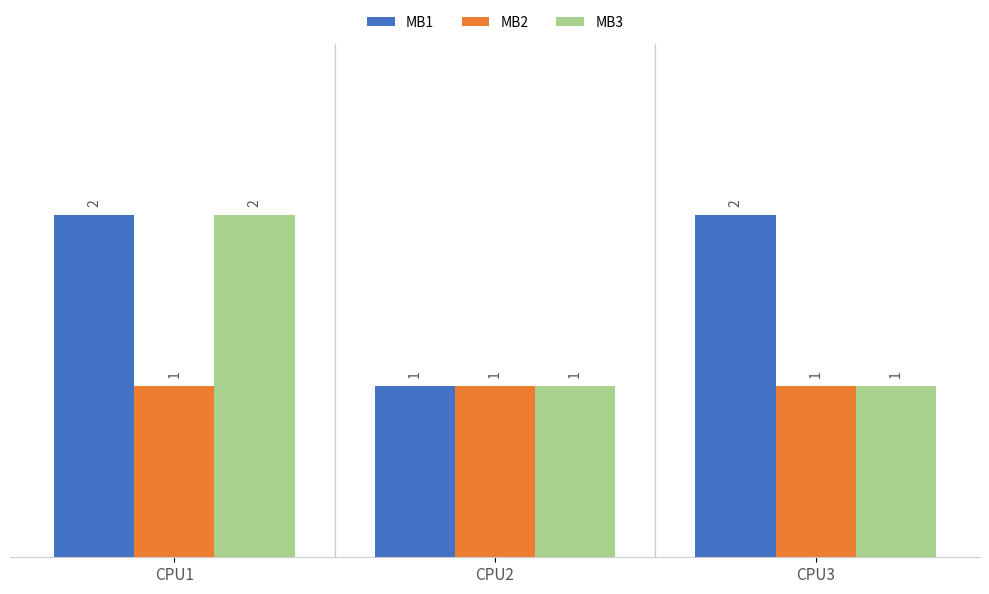

What is the maximum value shown in the chart?

2